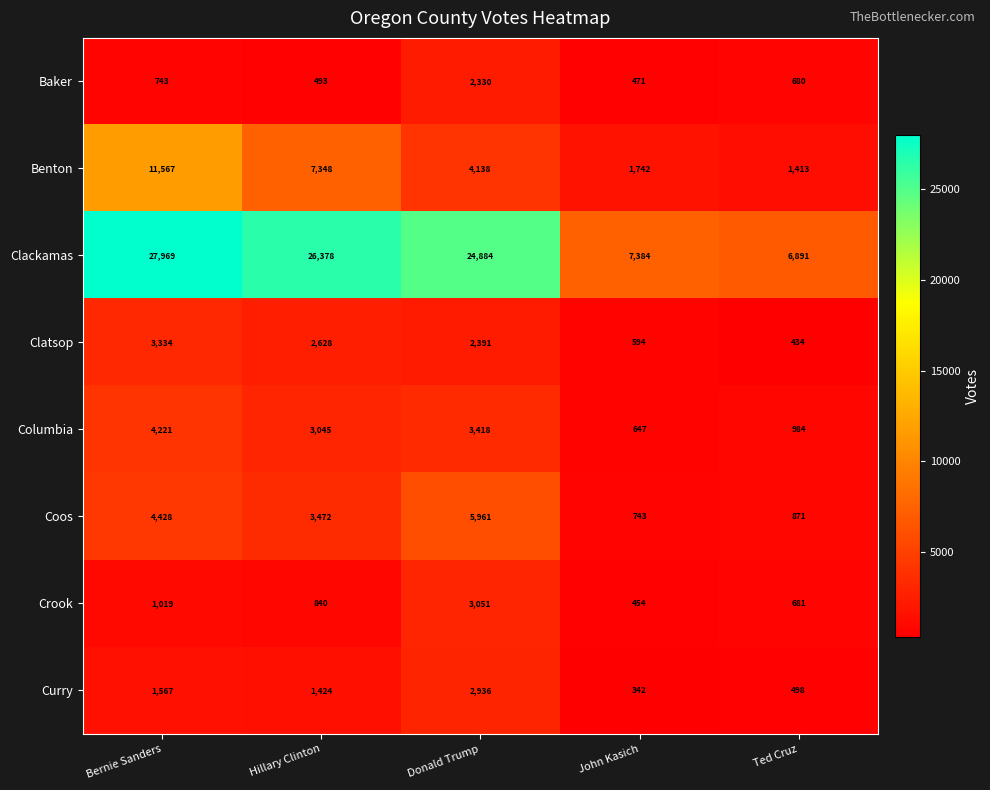

At which label does Crook first exceed 840?

Bernie Sanders